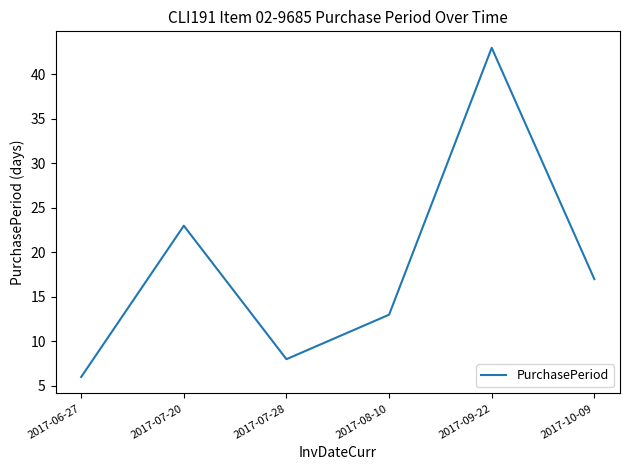

Where does the data first go above 17?

2017-07-20